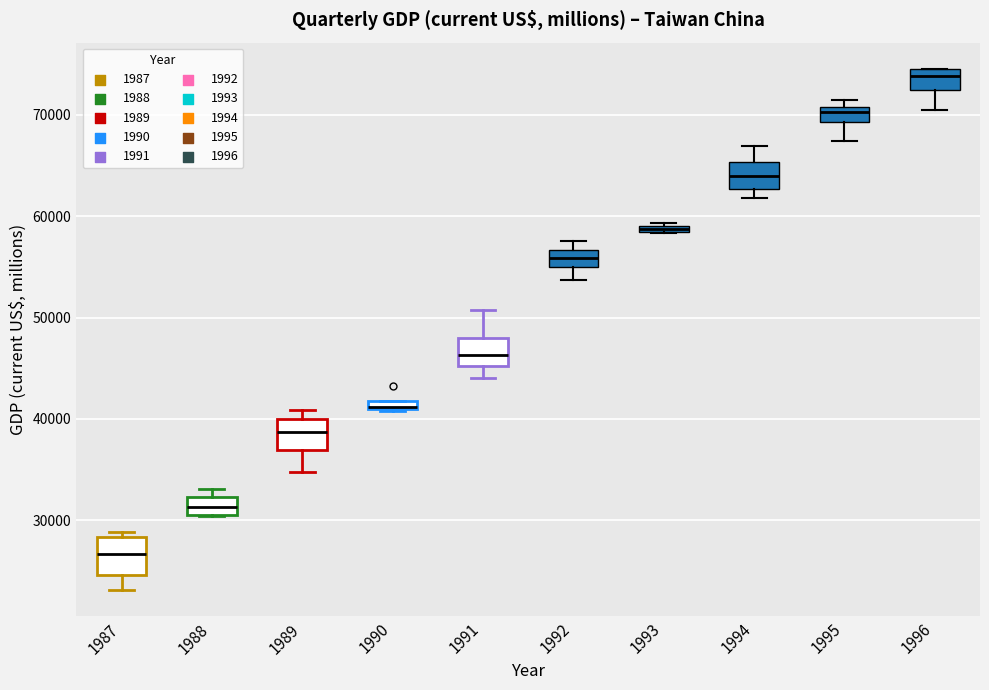

Where is the upper edge of the box at x = 1990 on the y-axis? The values are not printed on the chart, so give them approximately, as read against the axis.

42000